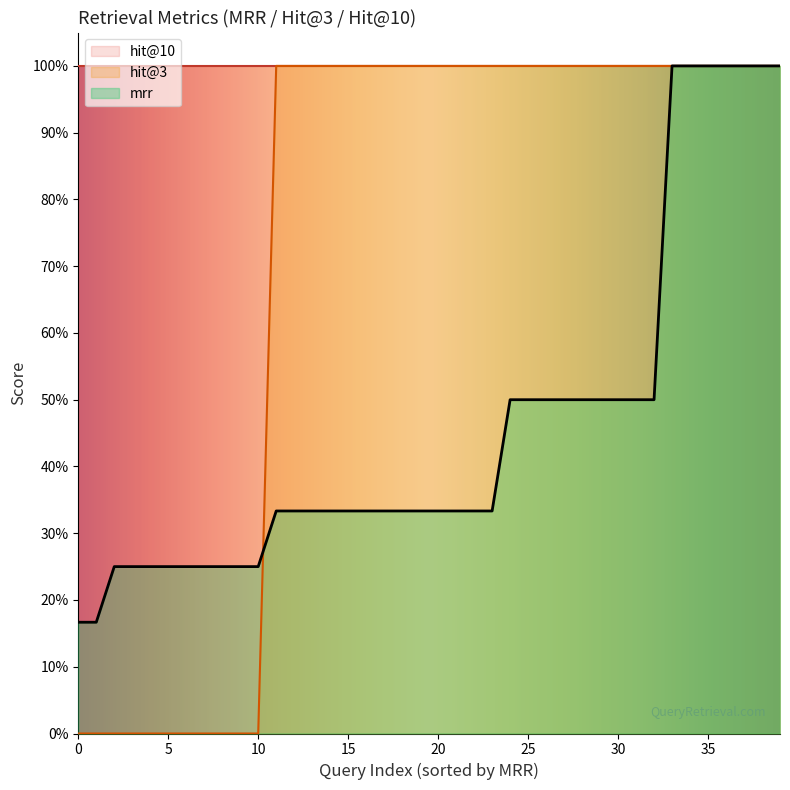

How many lines are shown in the chart?

3